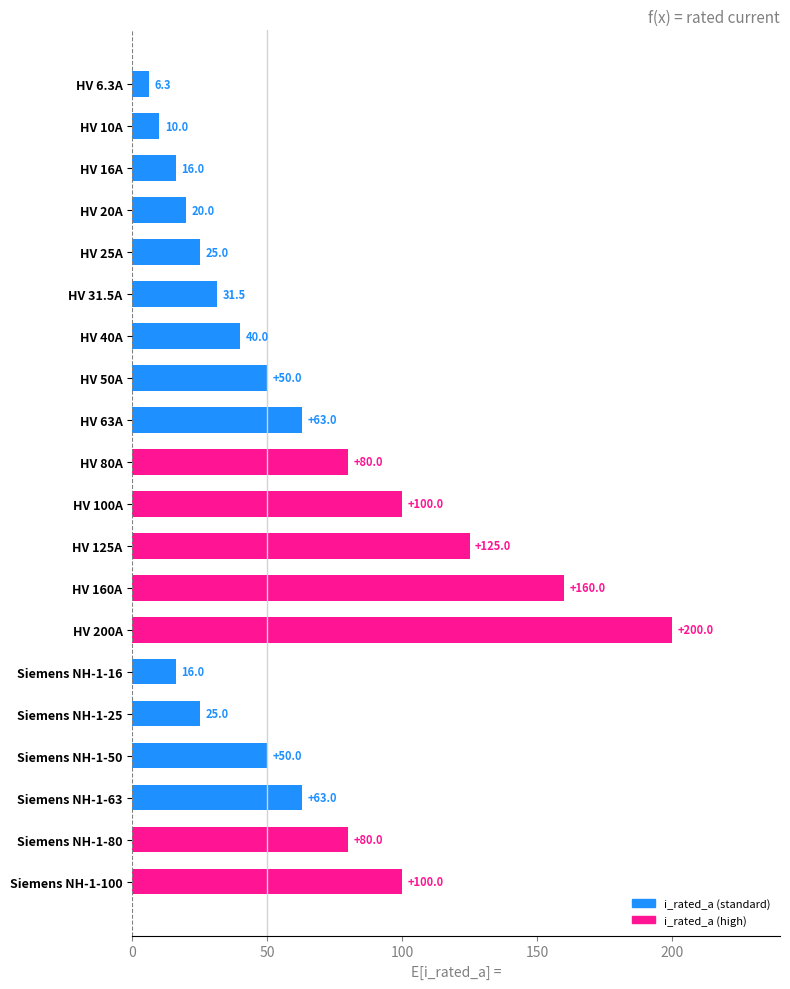

What is the approximate value at HV 10A?

10.0